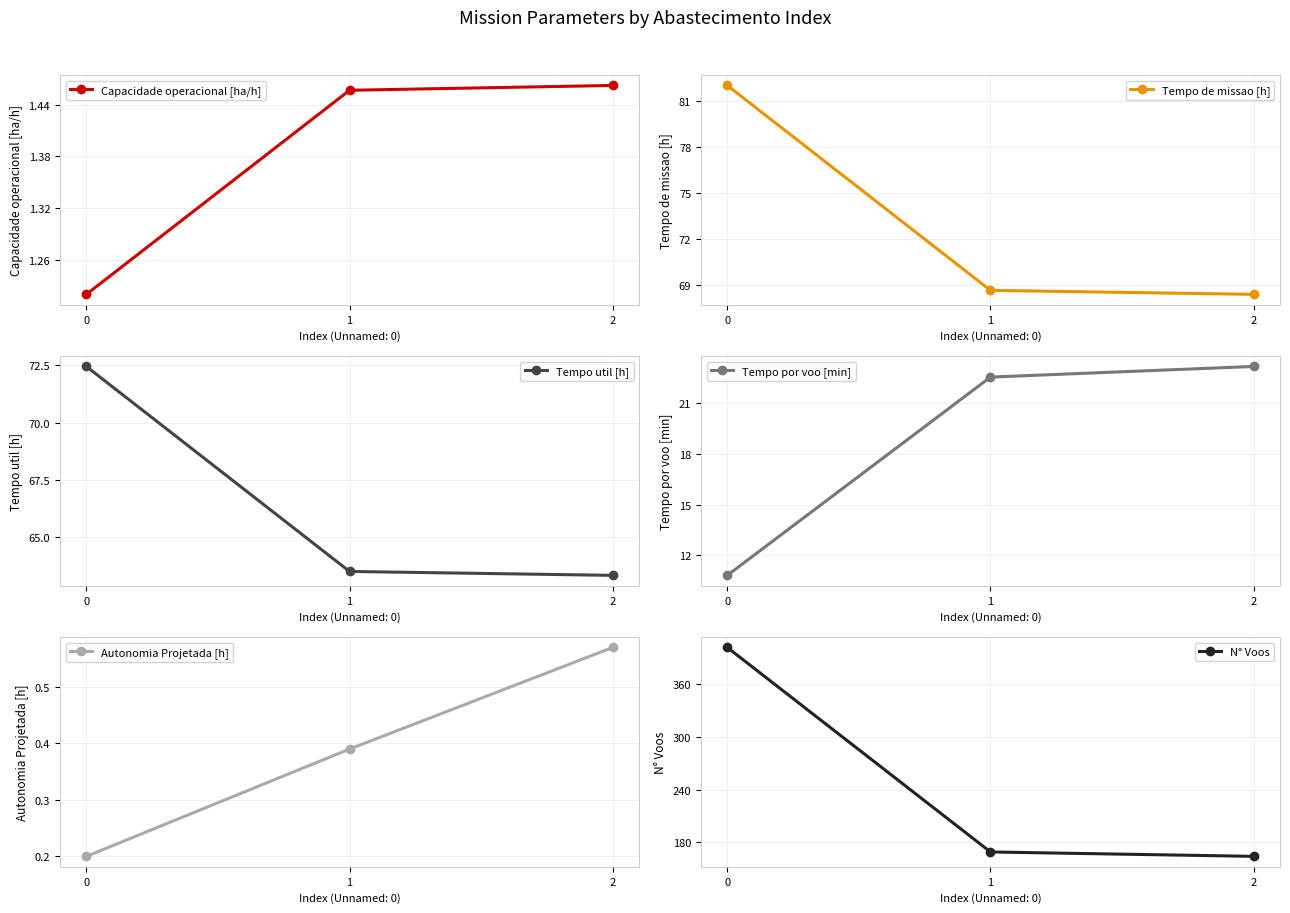

What is the approximate value of Tempo de missao [h] at 2?

68.4